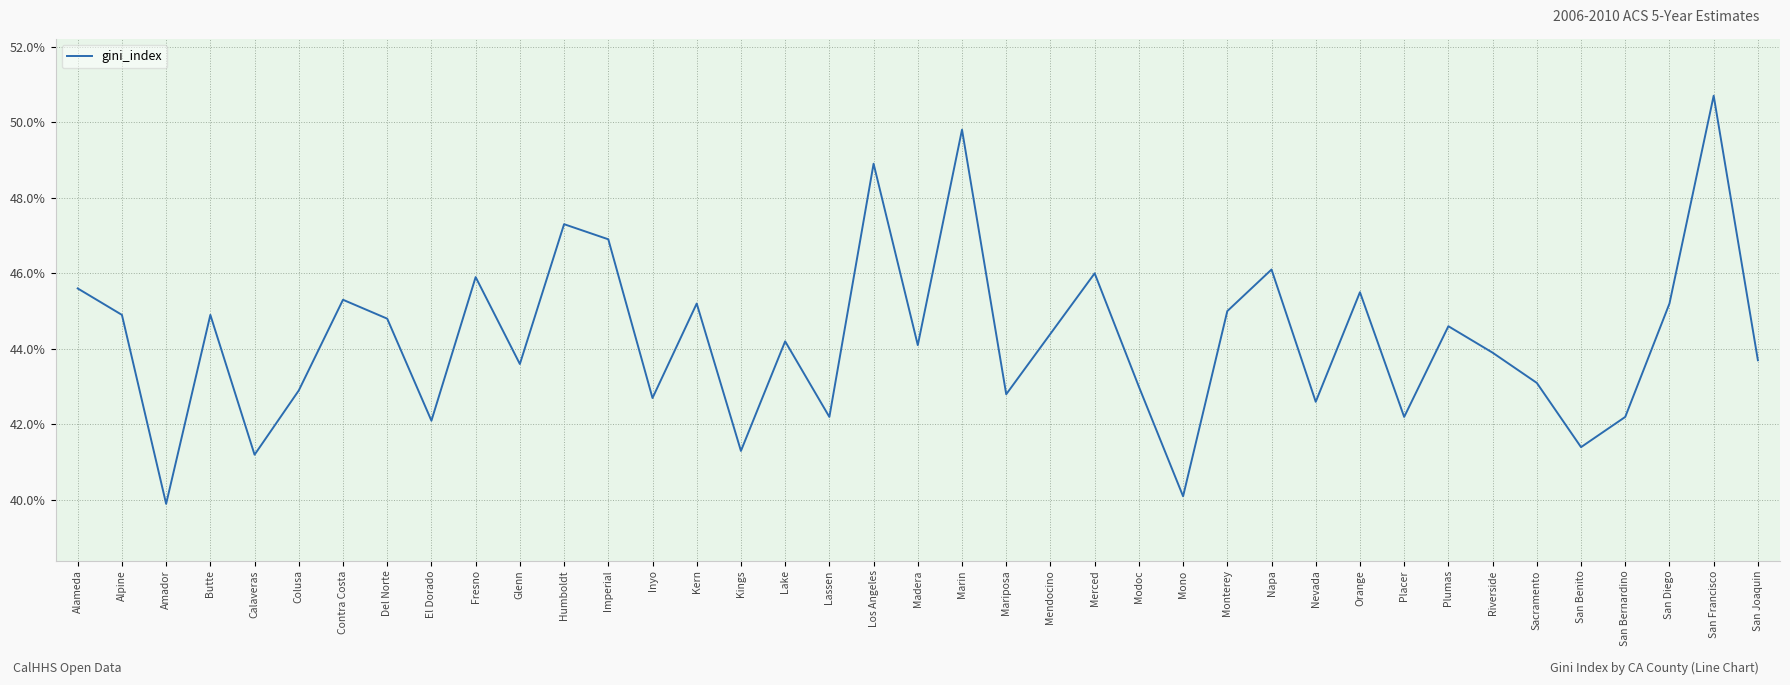

What is the maximum value shown in the chart?

0.5